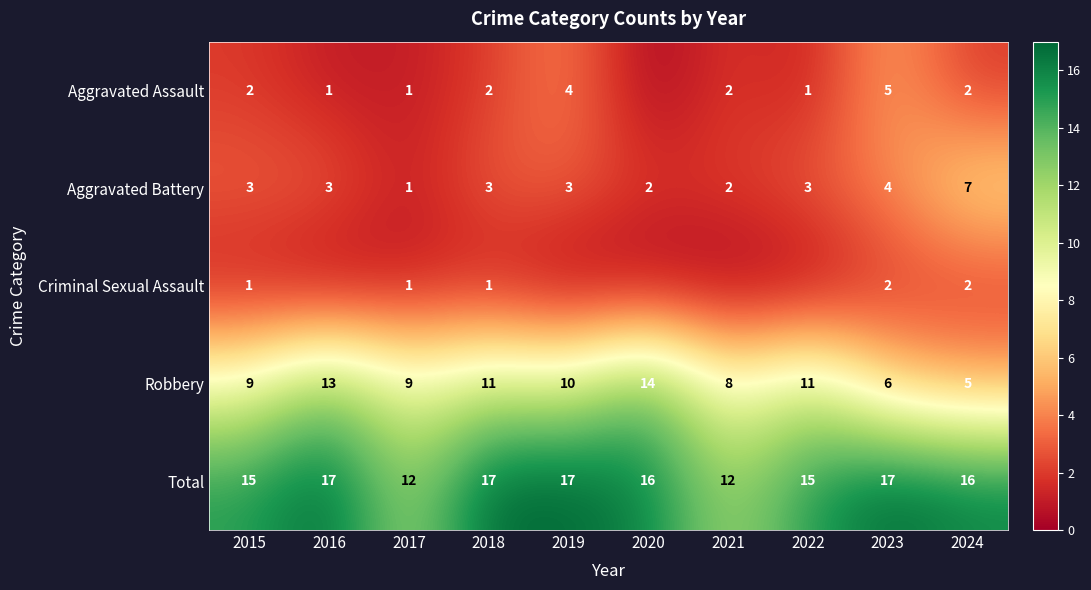

What is the greatest value displayed?

17